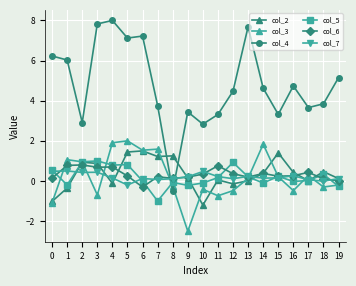

What is the sum of all col_5 values?

4.0